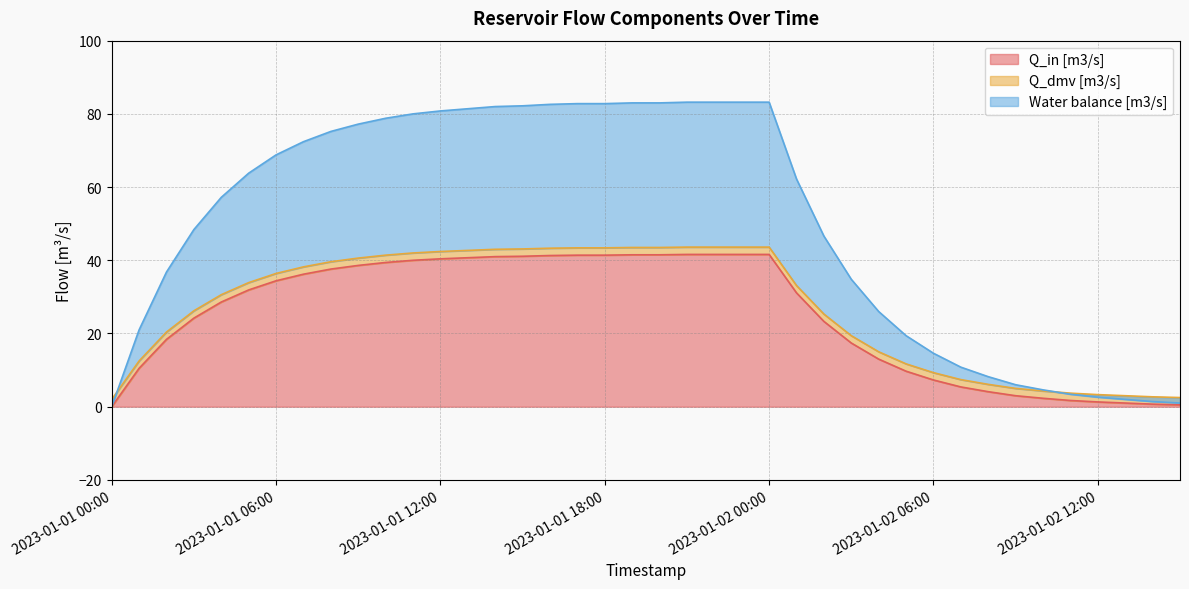

Is it true that Q_in [m3/s] equals 27.2 at 2023-01-01 17:00?

False